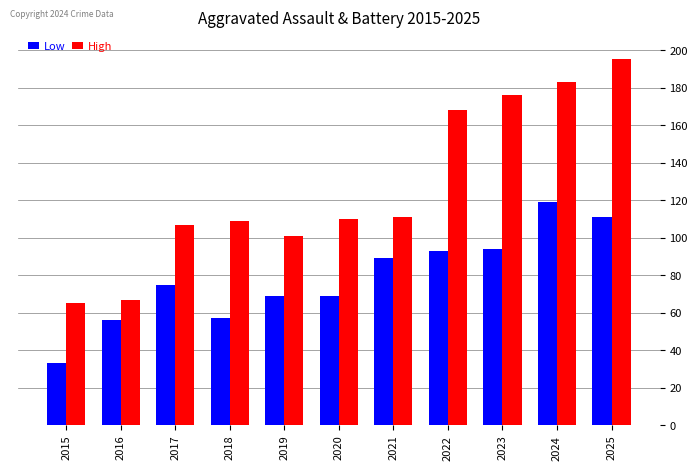

How many distinct data groups are displayed?

2